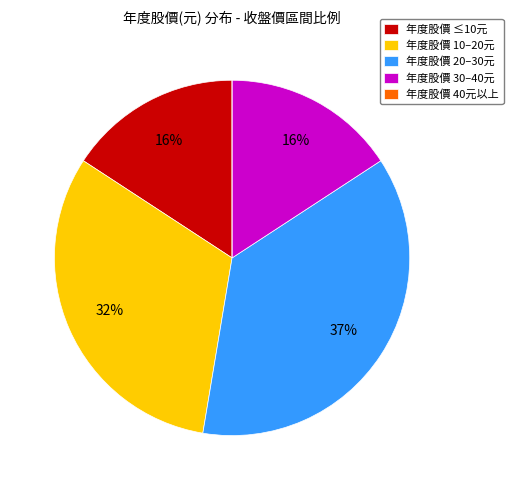

To the nearest percent, what is the average slice percentage?

20%